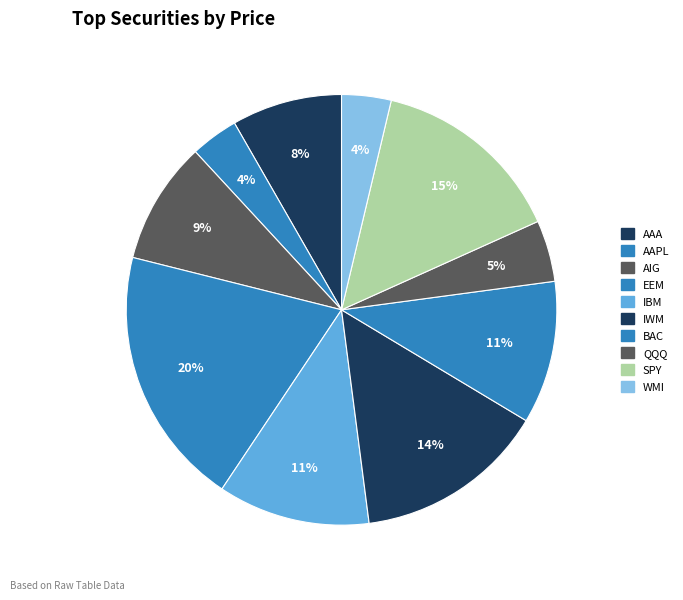

To the nearest percent, what is the average slice percentage?

10%